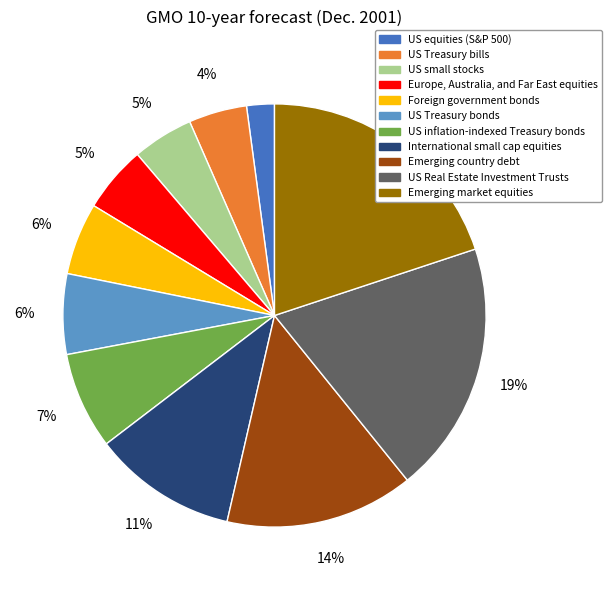

Between Foreign government bonds and US inflation-indexed Treasury bonds, which is larger?

US inflation-indexed Treasury bonds